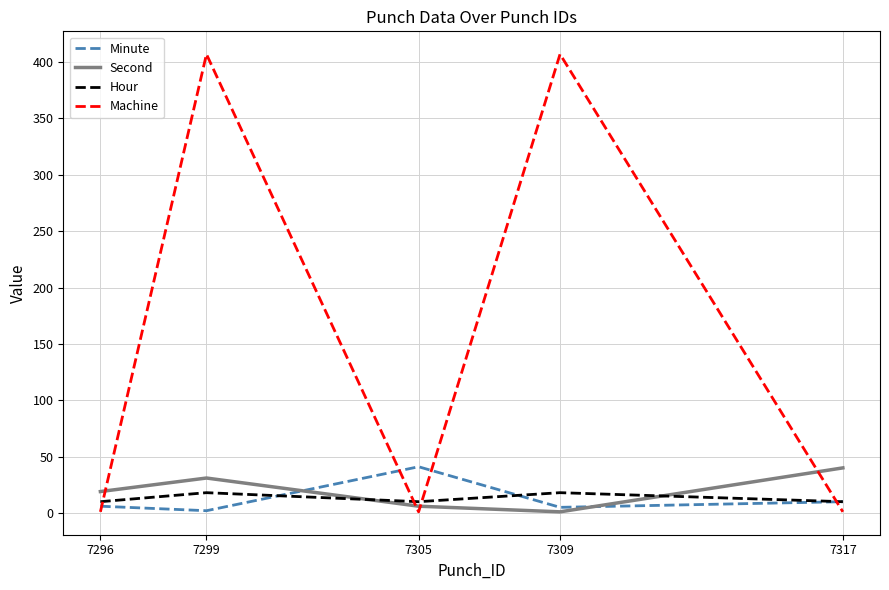

Which series has the widest spread of values?

Machine